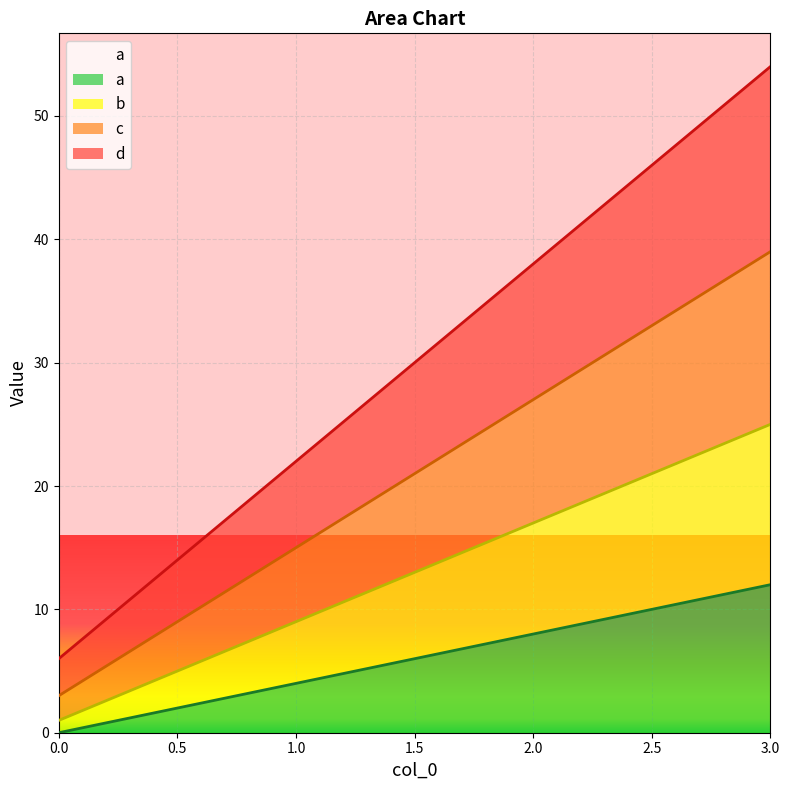

True or false: b has a value of 15 at 1.

False